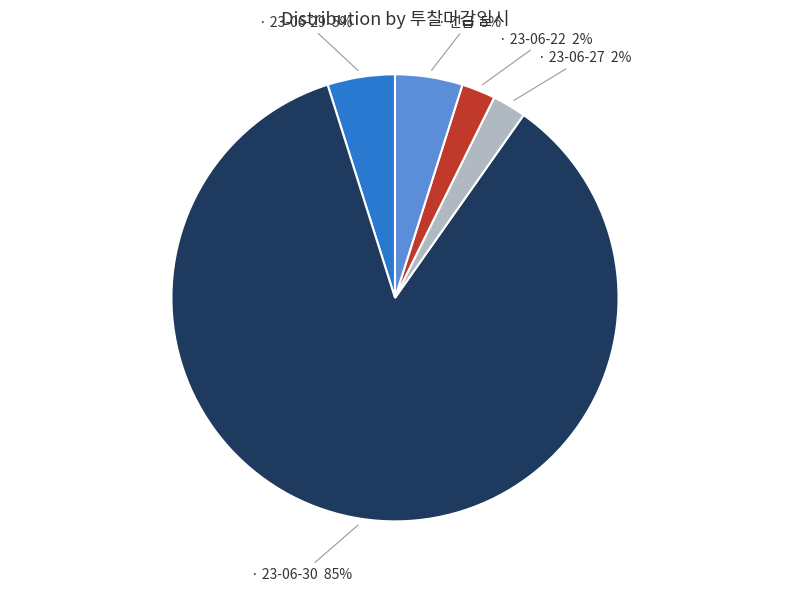

Is there a majority slice in this chart?

Yes